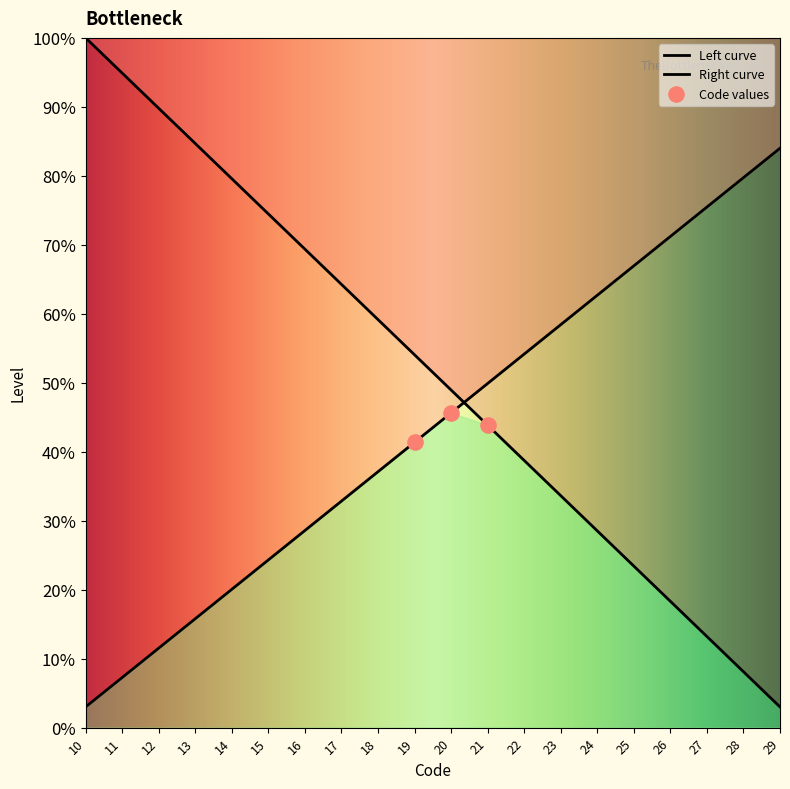

What is the change in value from 20 to 29?

-0.5